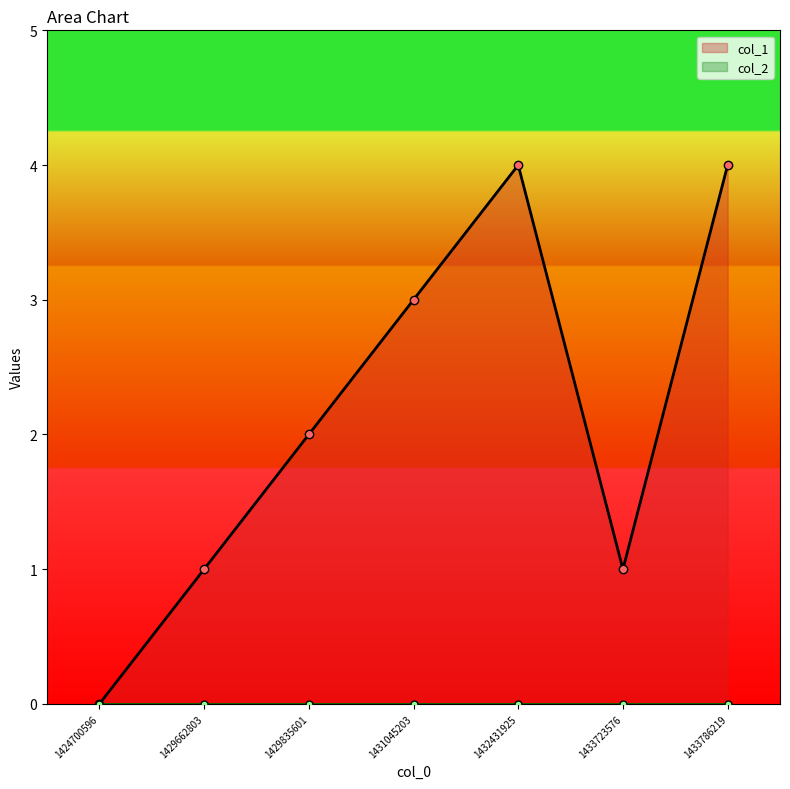

How many interior local valleys (lower than both neighbors) does the data have?

1